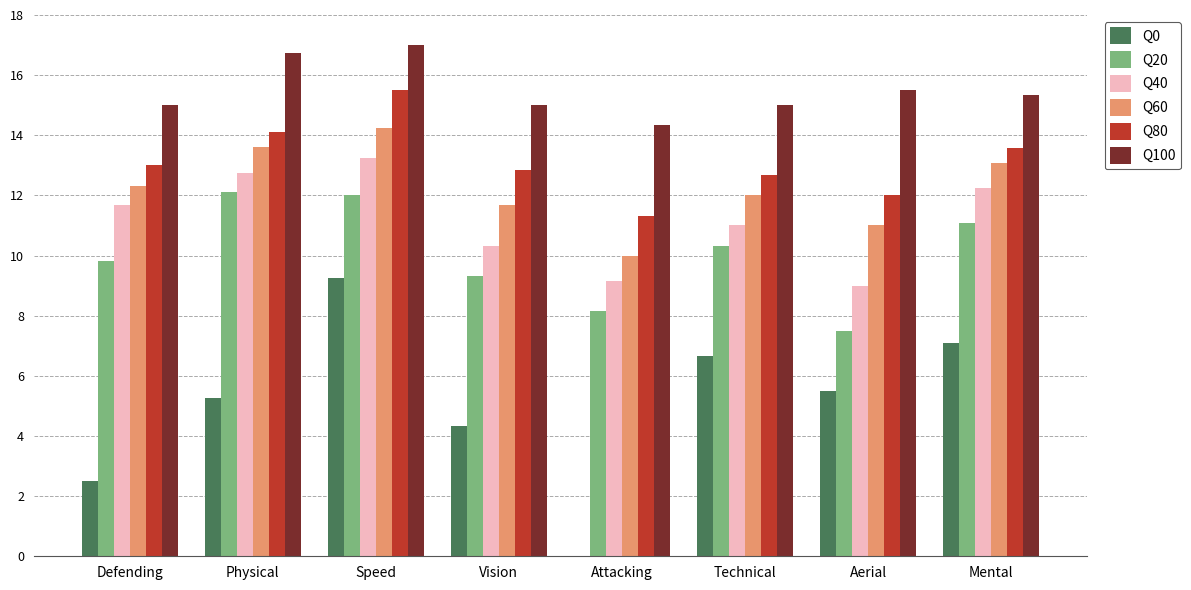

Count the number of data series in this chart.

6